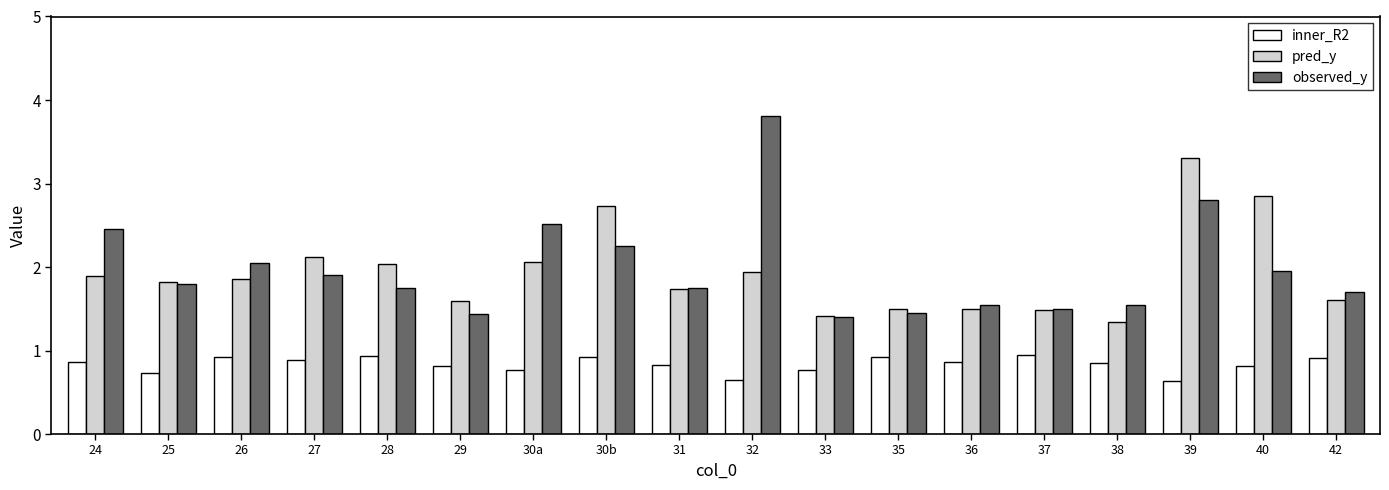

At how many categories does at least one series exceed 1?

18